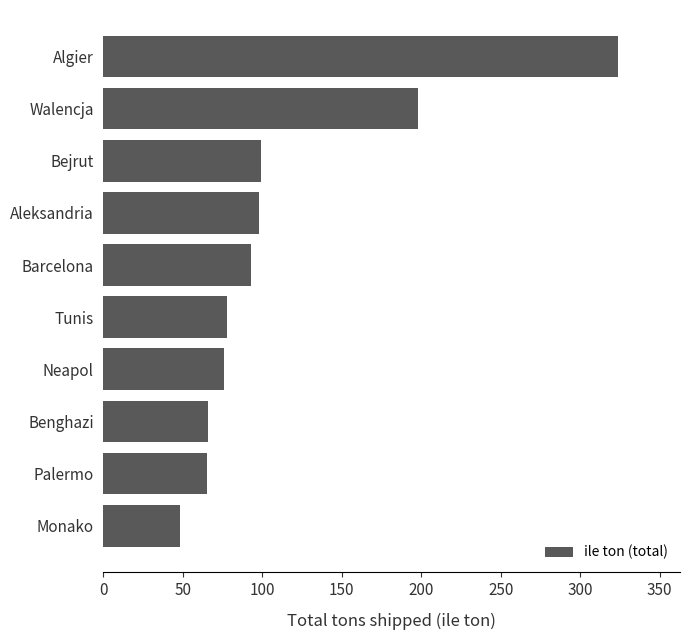

What is the difference between the maximum and minimum values?

276